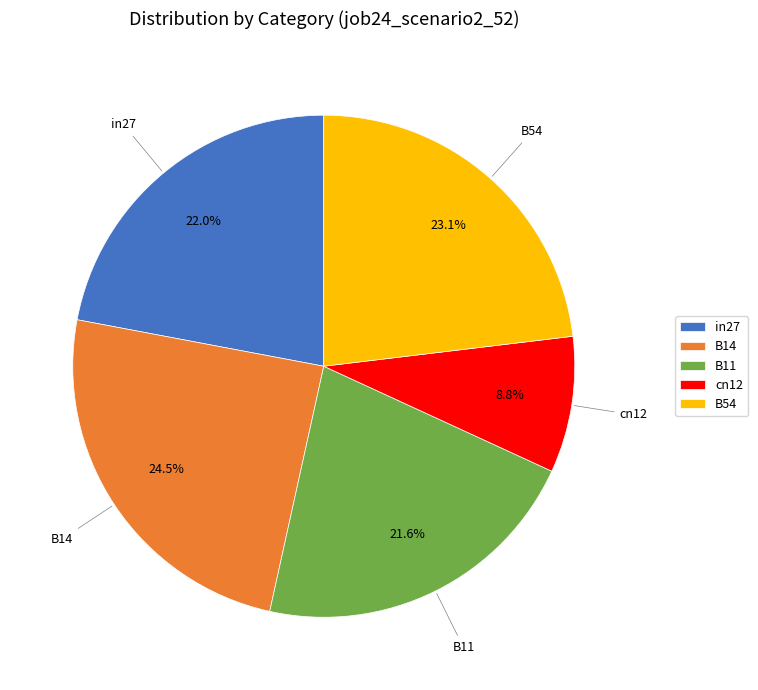

Do cn12 and B14 together represent more than half of the pie?

No